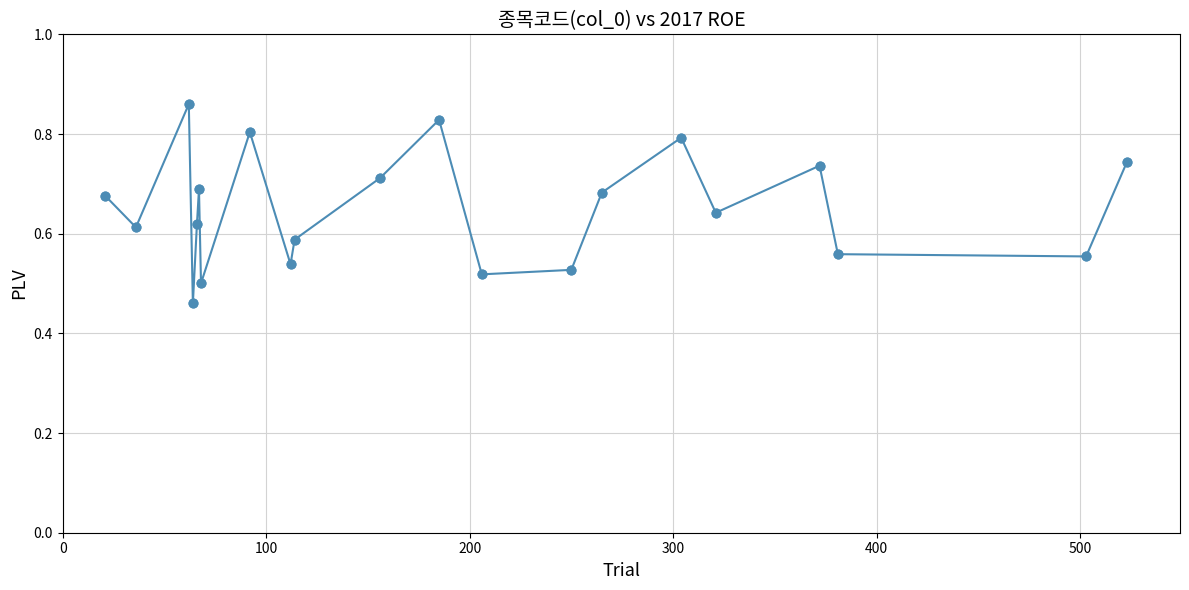

How many interior local peaks (higher than both neighbors) does the data have?

6